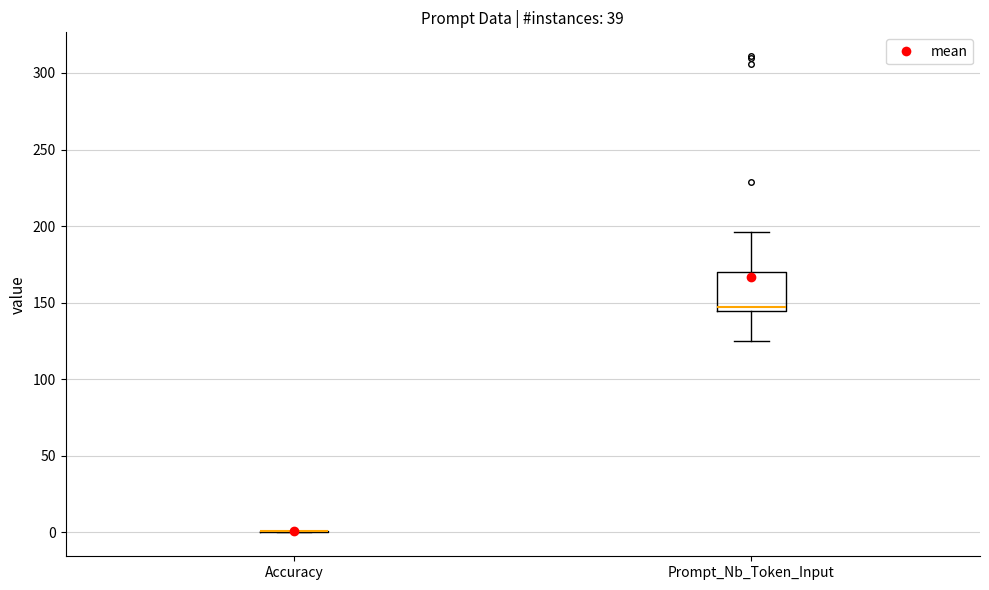

Reading left to right, transcribe this box plot: for each box, give where its median line is, the range the box spans, and where its two whiskers end, as read against the y-axis. The values are not printed on the chart, so give them approximately, as read against the axis.

Accuracy: box collapsed to a line at 0, whiskers 0 to 0
Prompt_Nb_Token_Input: median 145 (just above the box's lower edge), box 145 to 170, whiskers 125 to 195